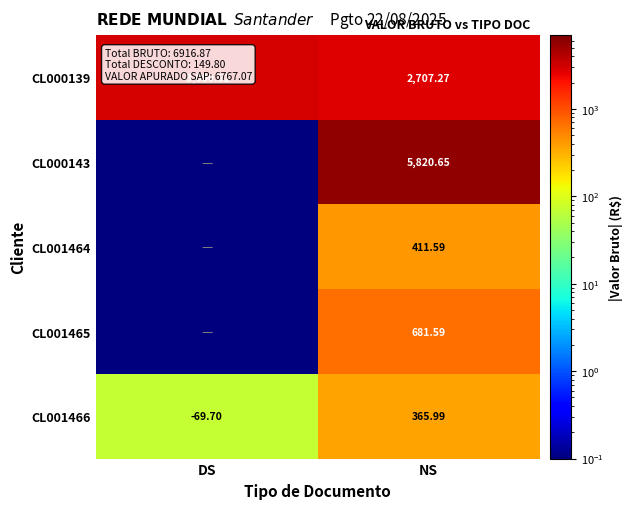

What is the difference between the highest and lowest values at DS?

3000.4